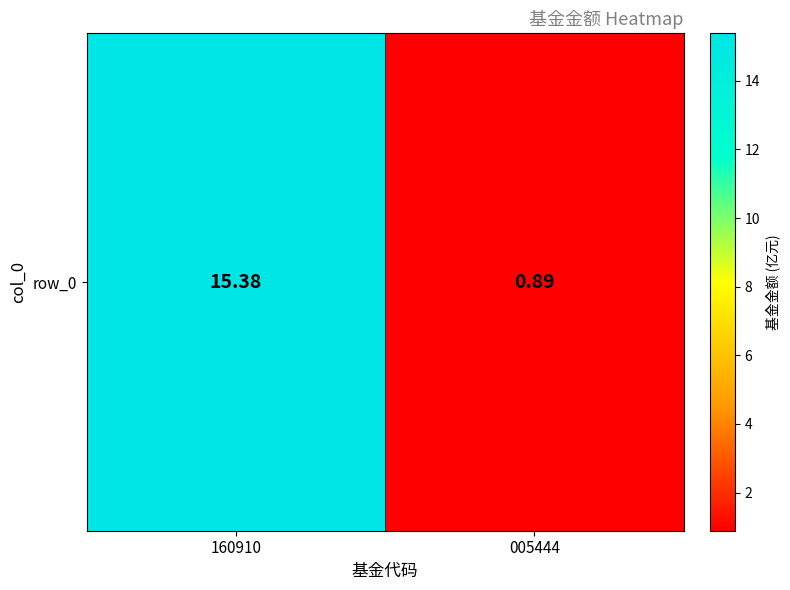

List the labels in order of value, smallest first.

005444, 160910